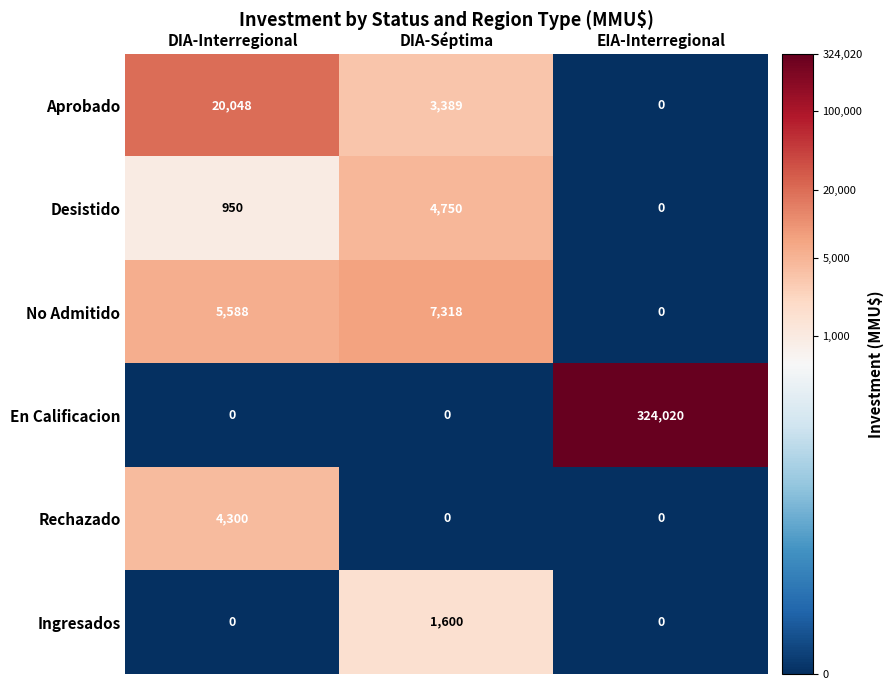

Which series has the widest spread of values?

En Calificacion